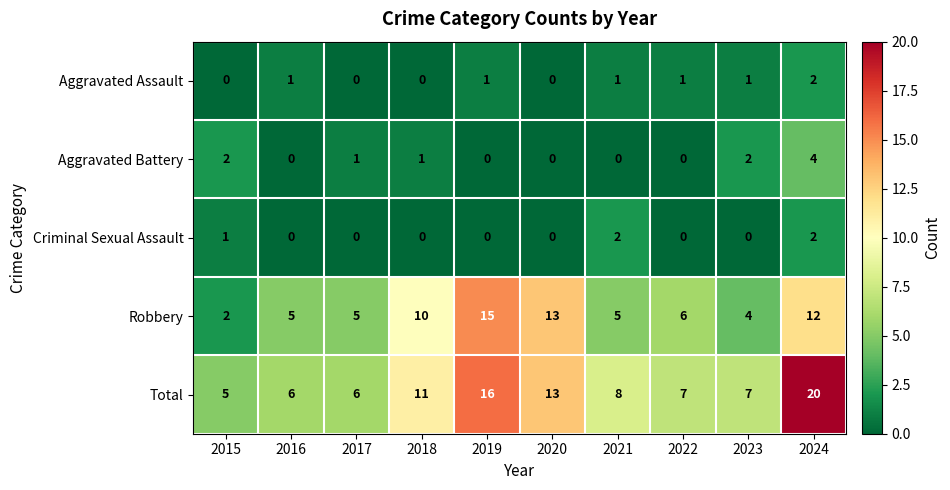

What is the difference between the Total values at 2021 and 2018?

3